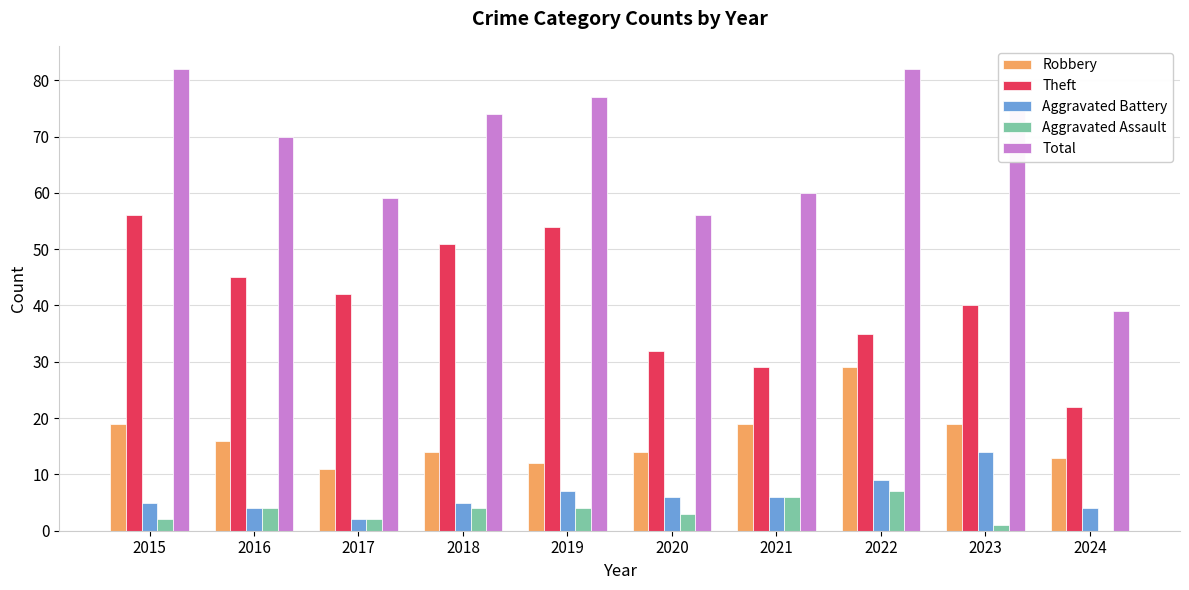

What is the average value of the Total series?

68